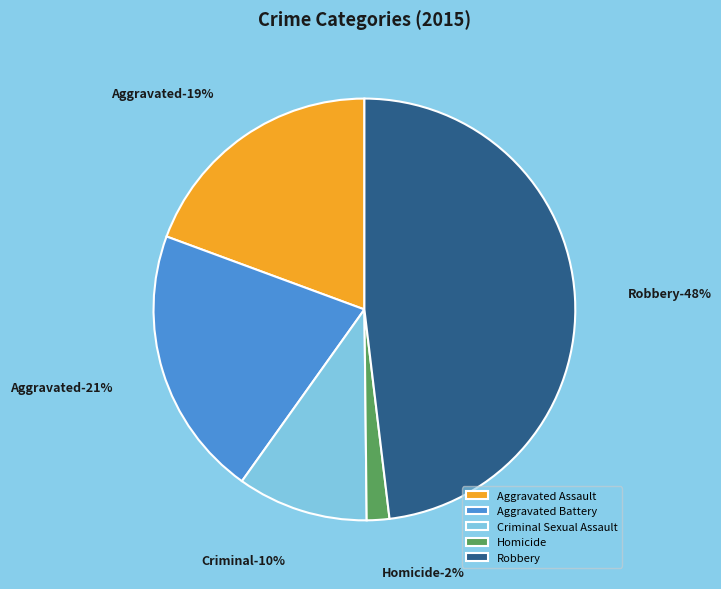

Is Homicide the majority of the pie?

No